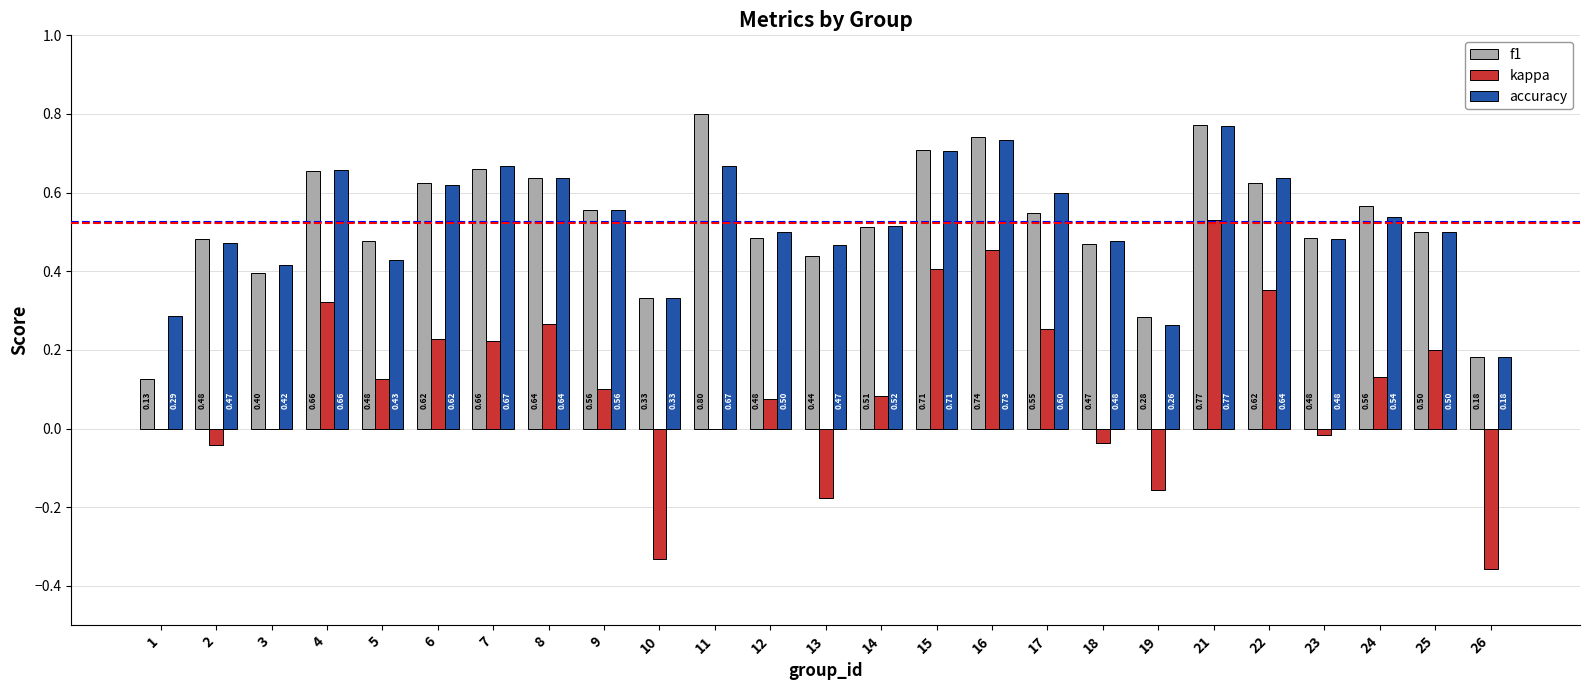

Read the accuracy value at 8.

0.6